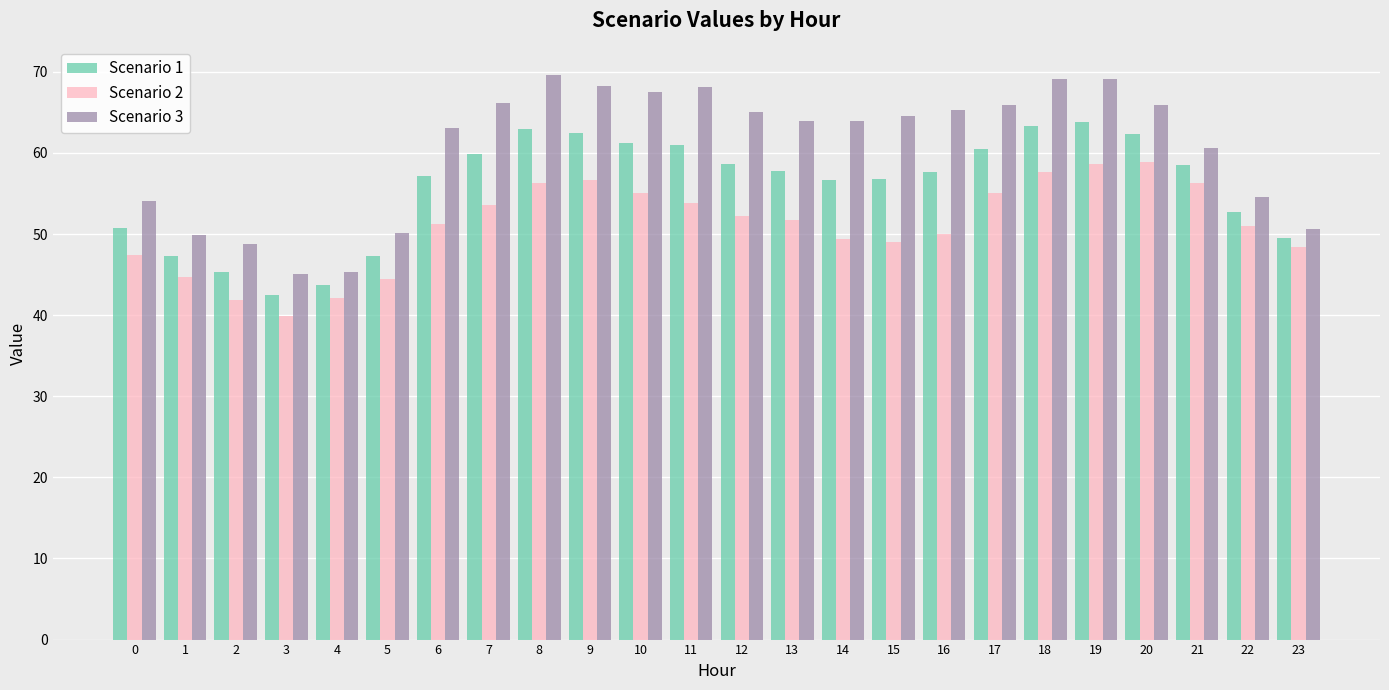

How many groups of bars are there?

24